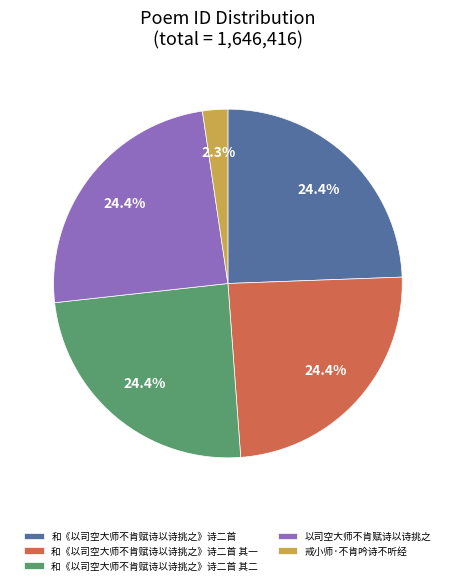

To the nearest percent, what is the difference between the largest and smallest slice percentages?

22%